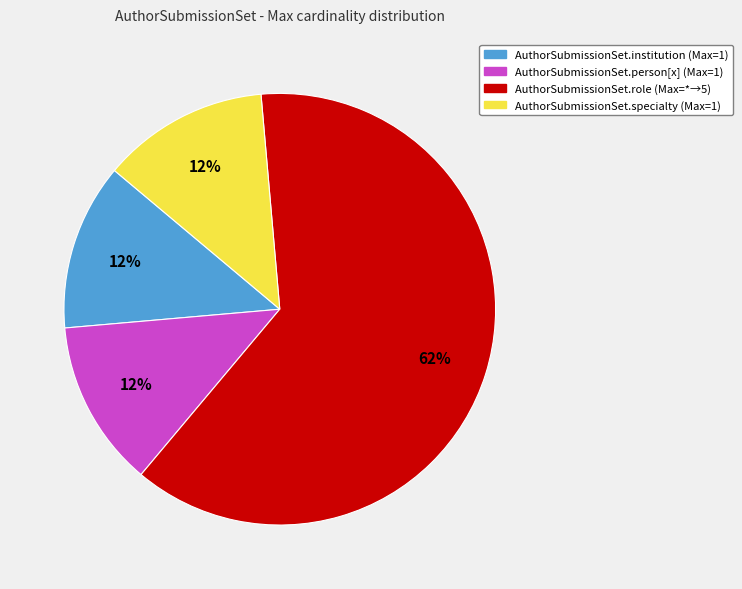

To the nearest percent, what is the average slice percentage?

25%